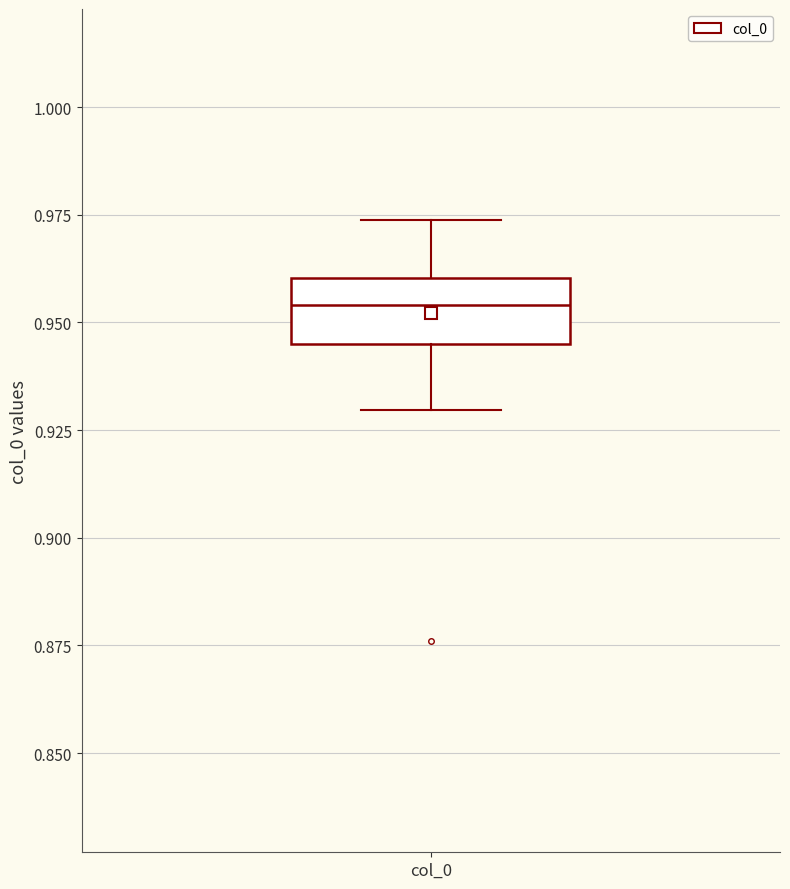

Transcribe this box plot: give where the median line is, the range the box spans, and where the two whiskers end, as read against the y-axis. The values are not printed on the chart, so give them approximately, as read against the axis.

median 0.955, box 0.945 to 0.960, whiskers 0.930 to 0.975